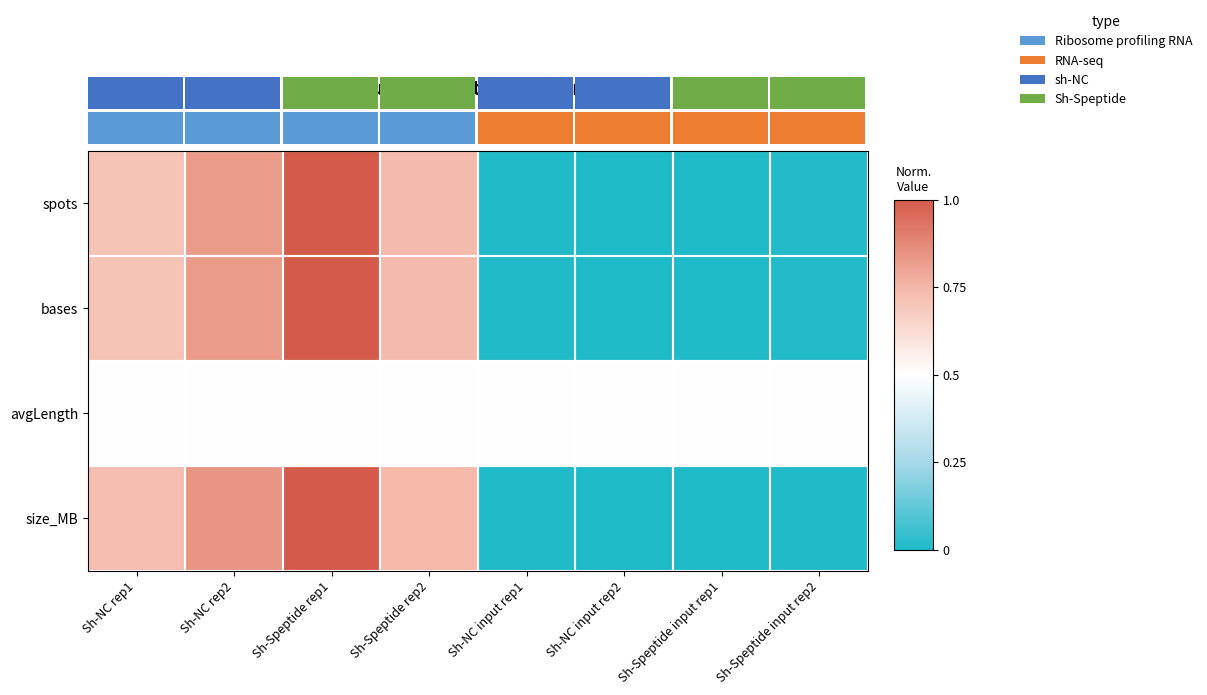

Reading right to left, extract all data points from this chart.

row_0: 0.0	0.0	0.0	0.0	0.7	1.0	0.8	0.7
row_1: 0.0	0.0	0.0	0.0	0.7	1.0	0.8	0.7
row_2: 0.5	0.5	0.5	0.5	0.5	0.5	0.5	0.5
row_3: 0.0	0.0	0.0	0.0	0.7	1.0	0.8	0.7